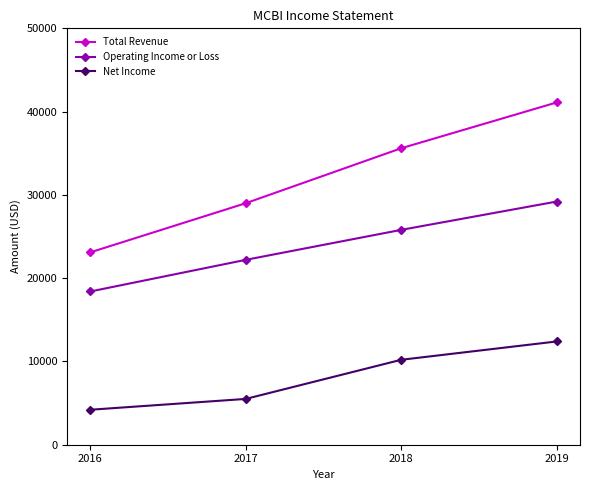

At 2018, list the series in order from smallest to largest.

Net Income, Operating Income or Loss, Total Revenue